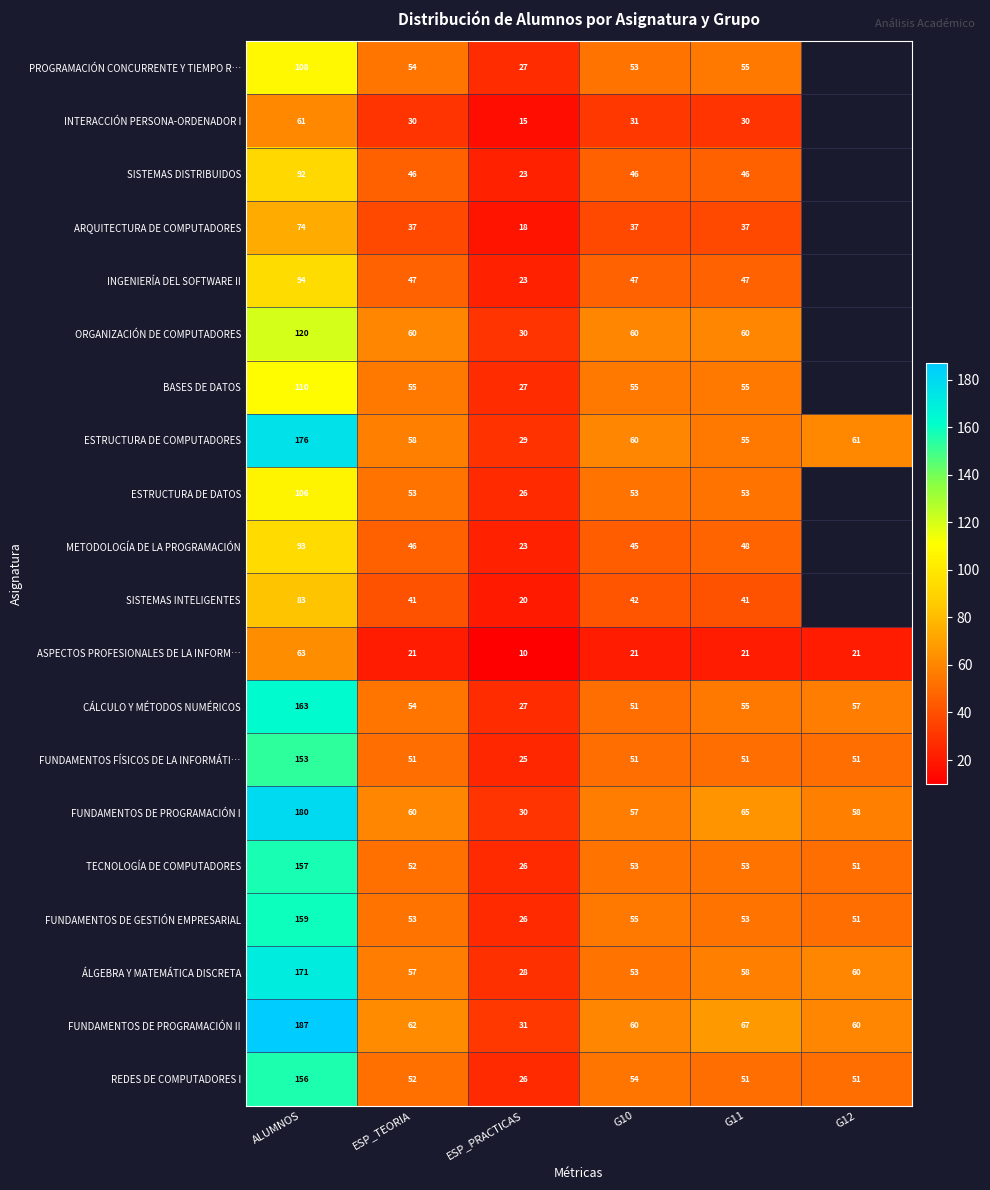

What is the difference between the second highest and second lowest values in the ÁLGEBRA Y MATEMÁTICA DISCRETA series?

7